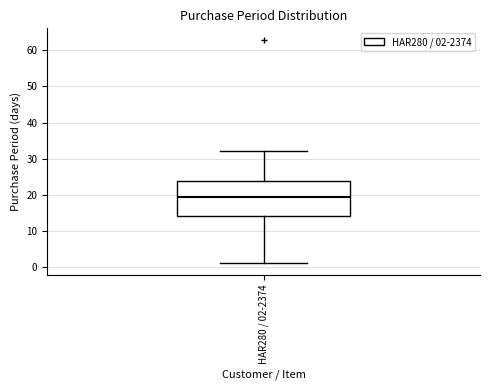

Where does the median line of the box for HAR280 / 02-2374 sit on the y-axis? The values are not printed on the chart, so give them approximately, as read against the axis.

20